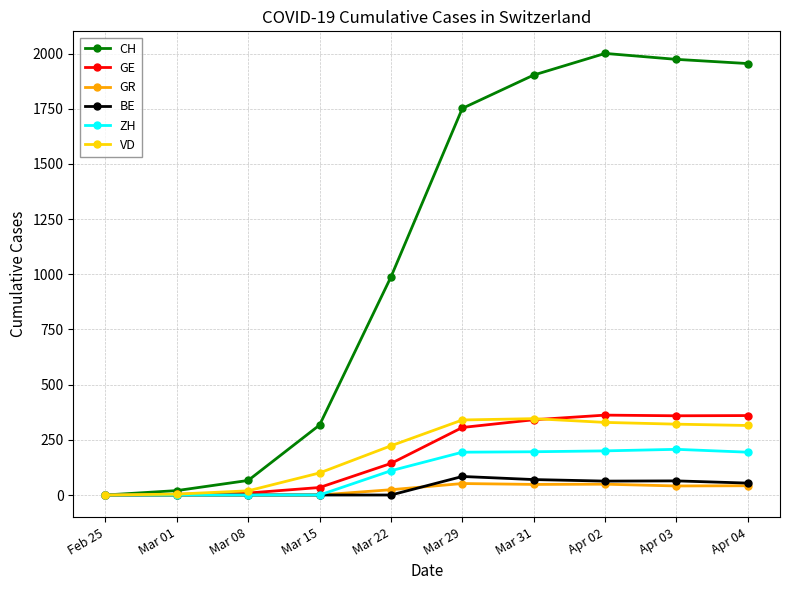

What is the sum of the CH values at Mar 31 and Mar 22?

2891